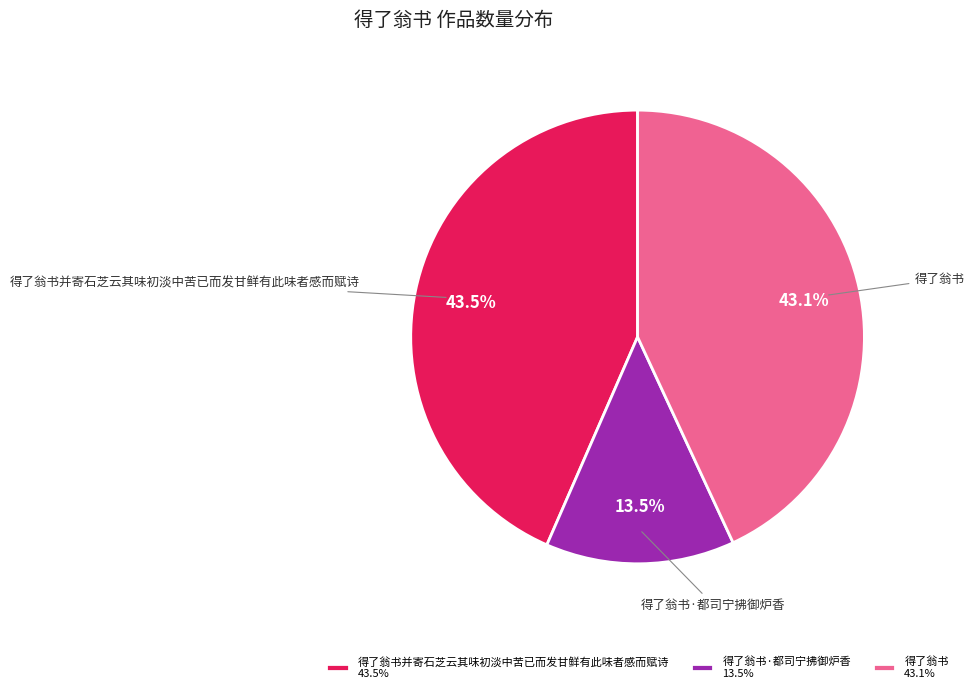

Which category has the smallest portion of the pie?

得了翁书·都司宁拂御炉香 13.5%